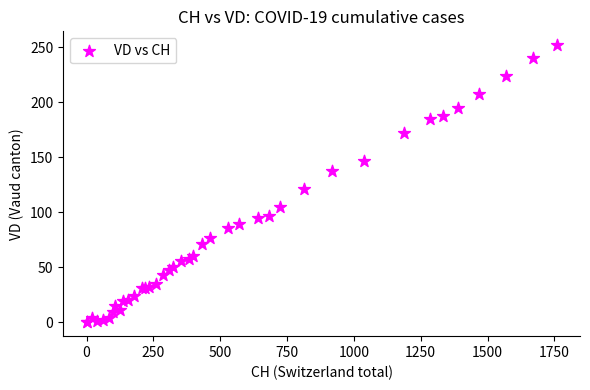

What Y value in the scatter plot is closest to 126?

121